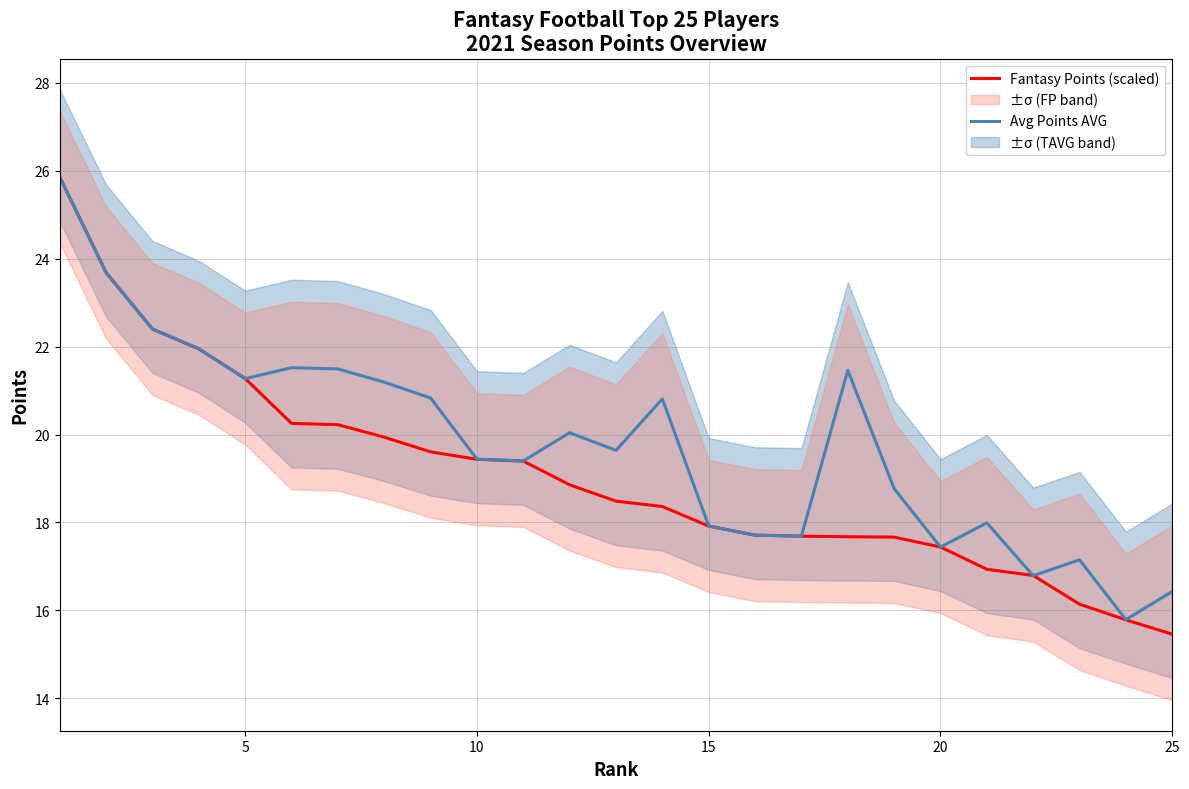

List the series in order of their overall mean, lowest first.

Fantasy Points (scaled), Avg Points AVG